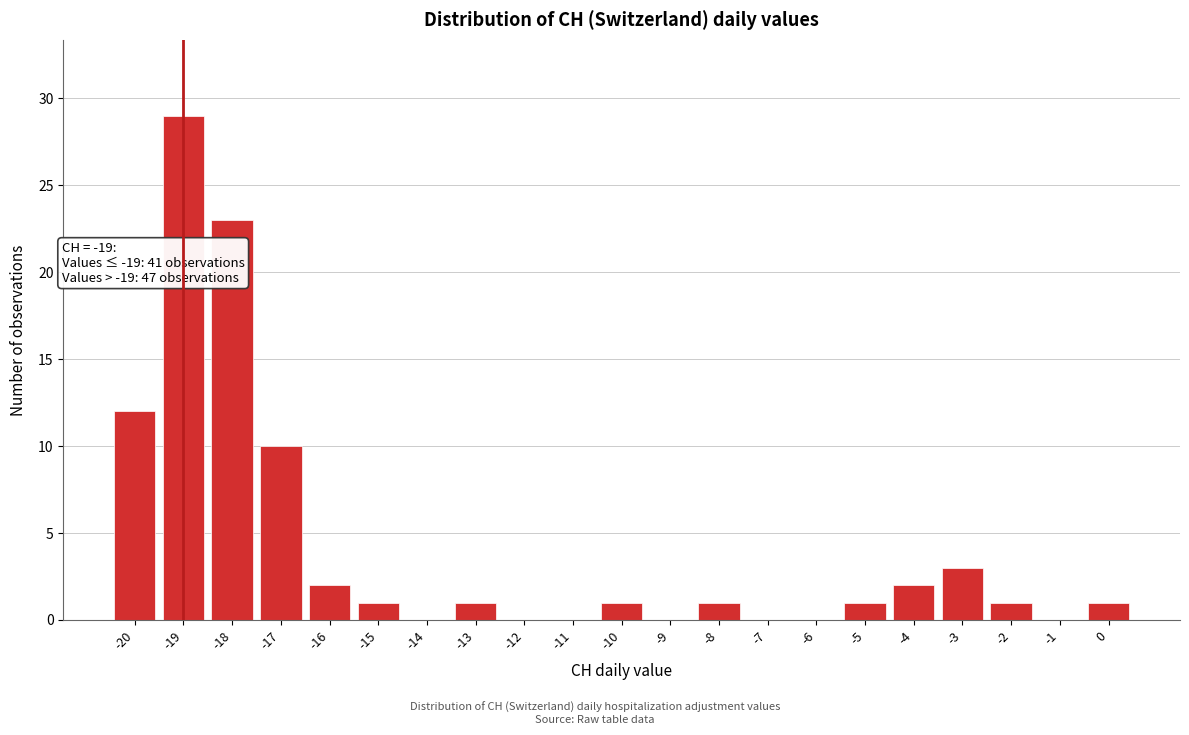

Reading right to left, transcribe all the data shown in this chart.

0=1	-1=0	-2=1	-3=3	-4=2	-5=1	-6=0	-7=0	-8=1	-9=0	-10=1	-11=0	-12=0	-13=1	-14=0	-15=1	-16=2	-17=10	-18=23	-19=29	-20=12